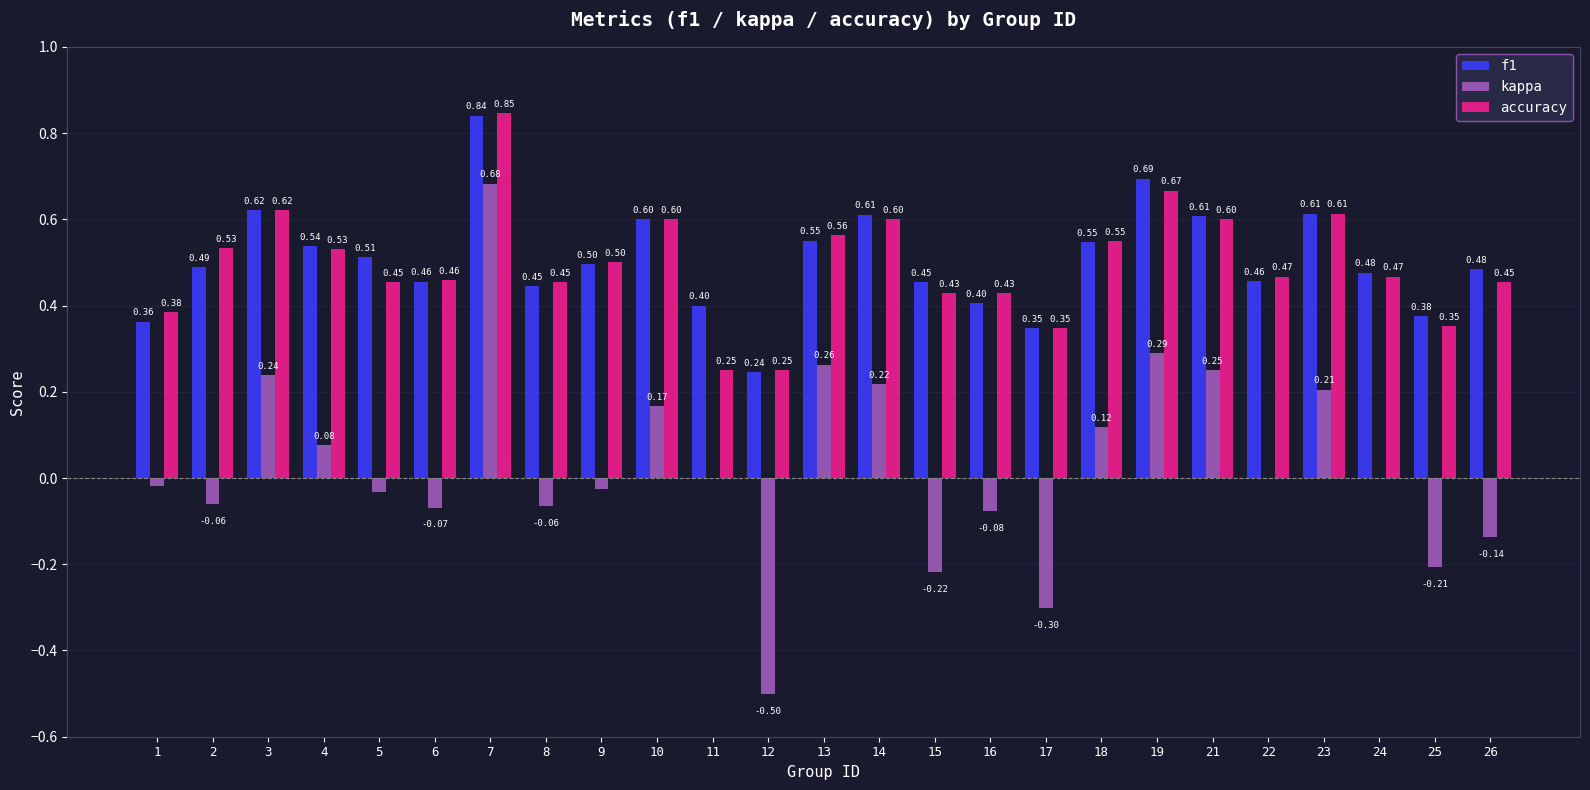

Count the number of categories in the chart.

25